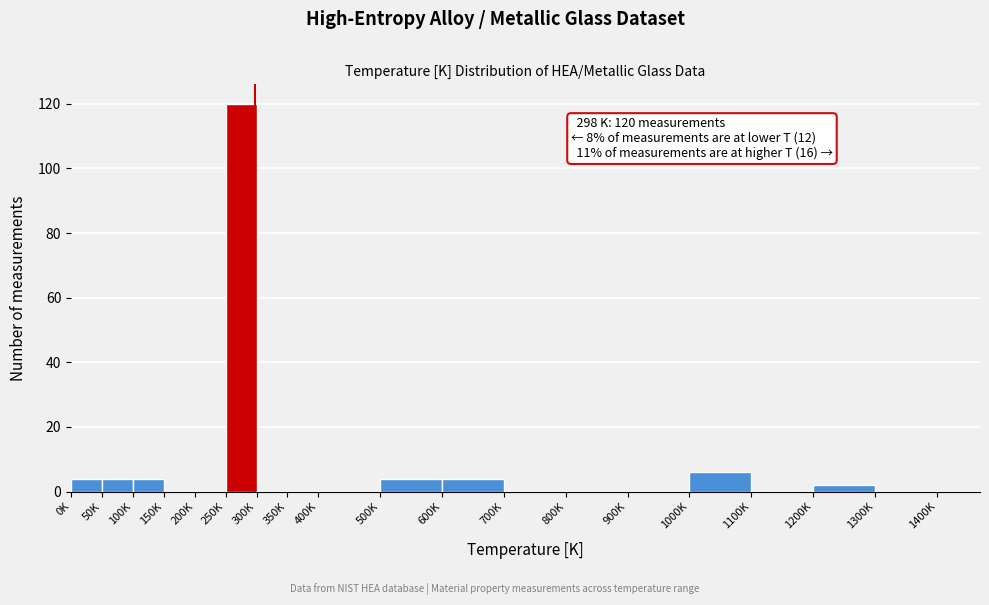

Reading left to right, extract all data points from this chart.

0K=4	50K=4	100K=4	150K=0	200K=0	250K=120	300K=0	350K=0	400K=0	500K=4	600K=4	700K=0	800K=0	900K=0	1000K=6	1100K=0	1200K=2	1300K=0